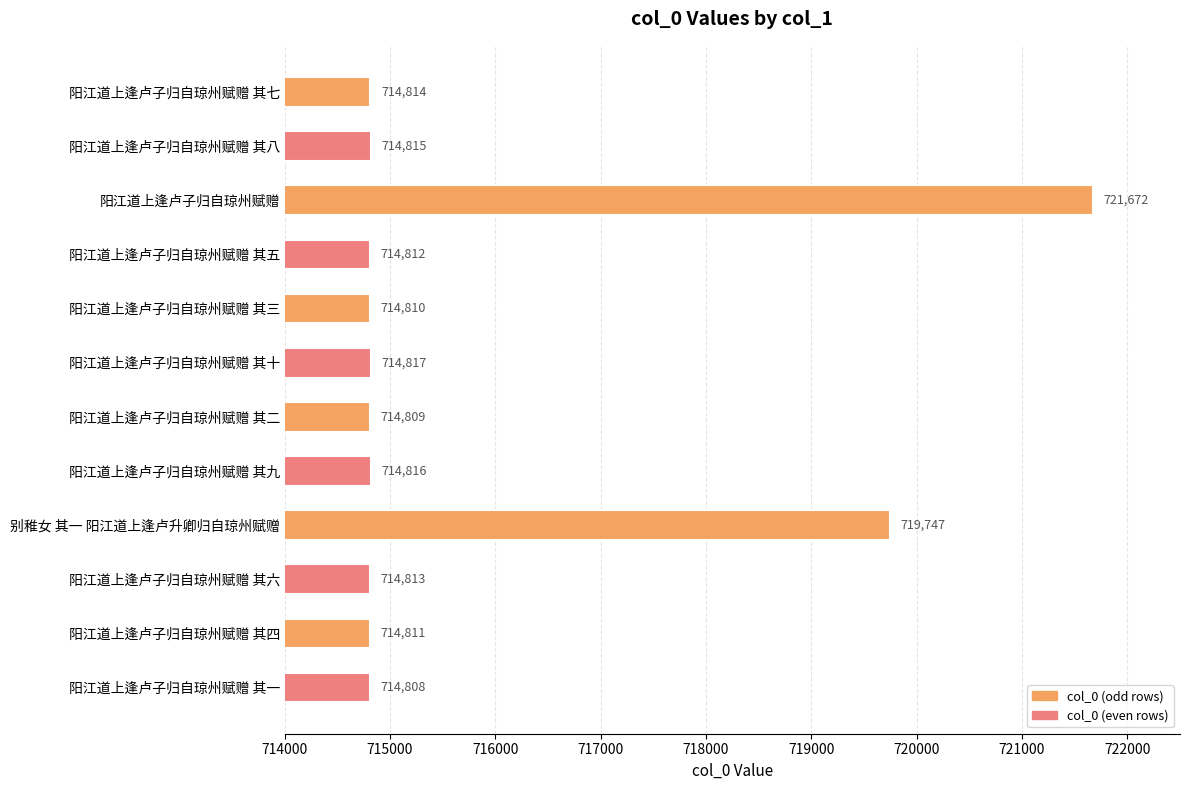

What position from the bottom is 阳江道上逢卢子归自琼州赋赠 其三?

8